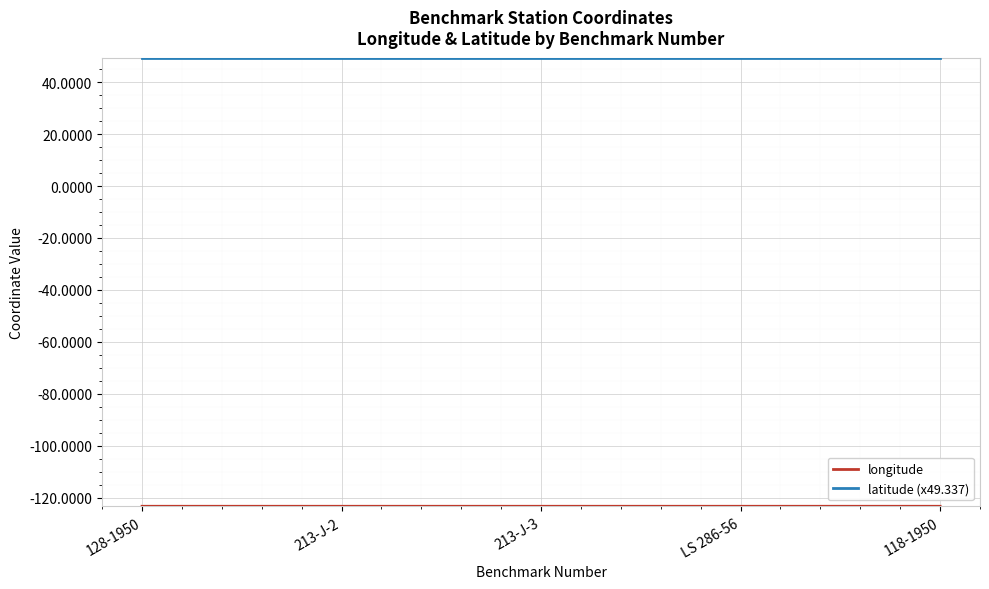

Which series has the largest total across all categories?

latitude (x49.337)